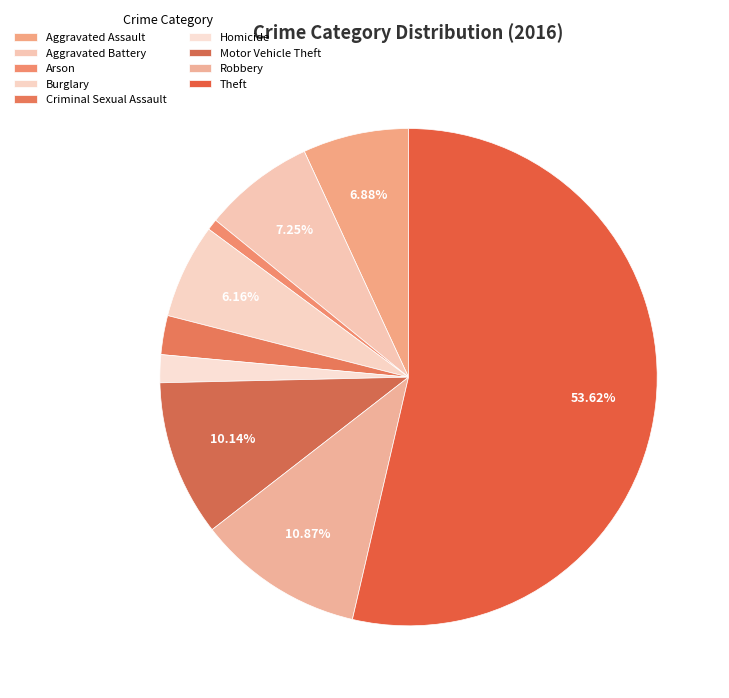

Rank the categories by value from highest to lowest.

Theft, Robbery, Motor Vehicle Theft, Aggravated Battery, Aggravated Assault, Burglary, Criminal Sexual Assault, Homicide, Arson